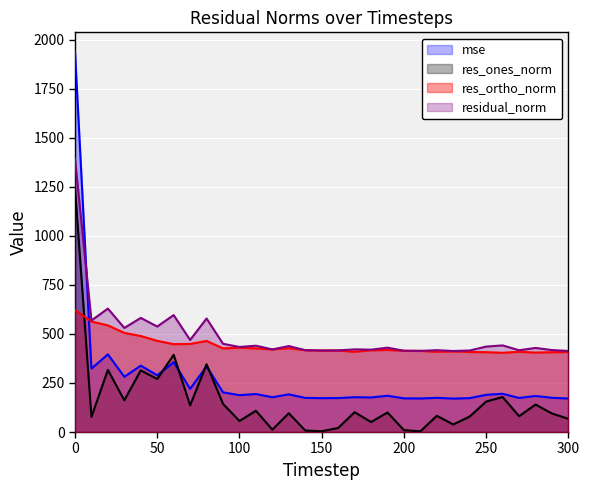

What is the value of the mse point at the 12th from the left?

193.6